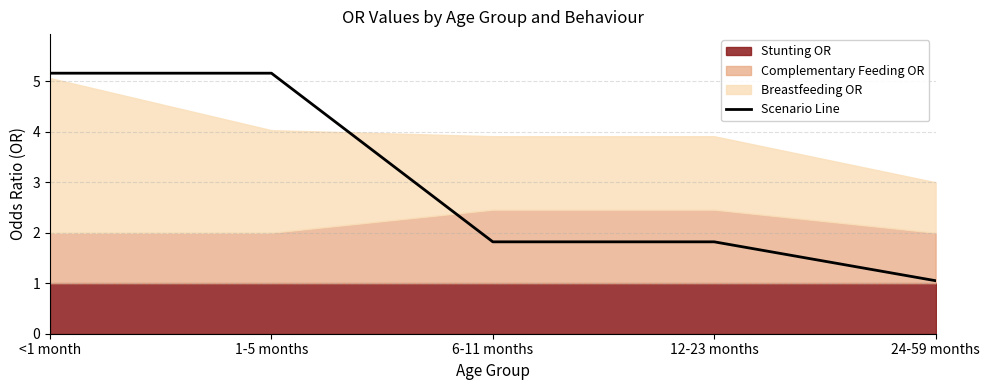

List the labels in order of value, largest first.

<1 month, 1-5 months, 6-11 months, 12-23 months, 24-59 months